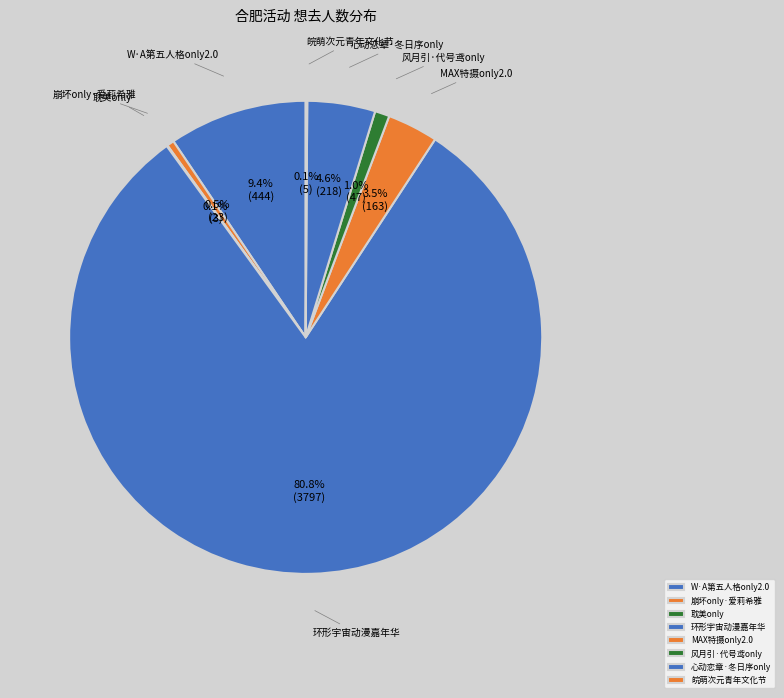

Between 心动恋章·冬日序only and MAX特摄only2.0, which is larger?

心动恋章·冬日序only